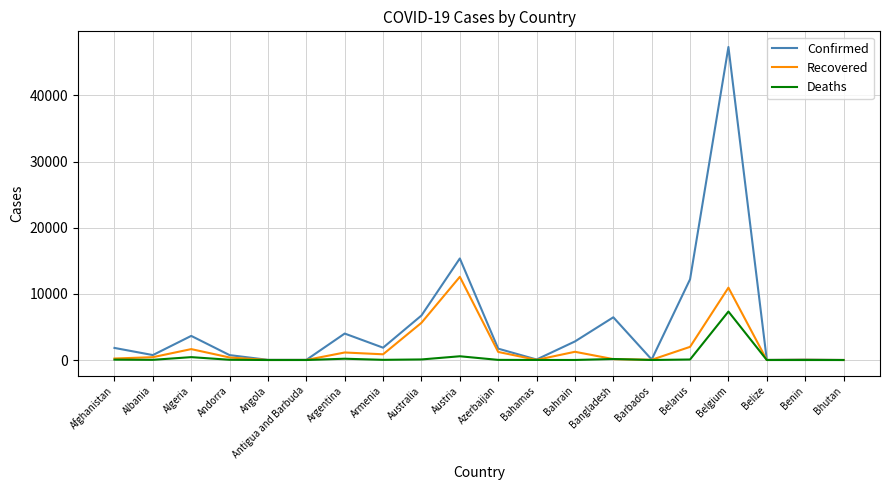

What is the difference between the maximum and minimum values in the Deaths series?

7331